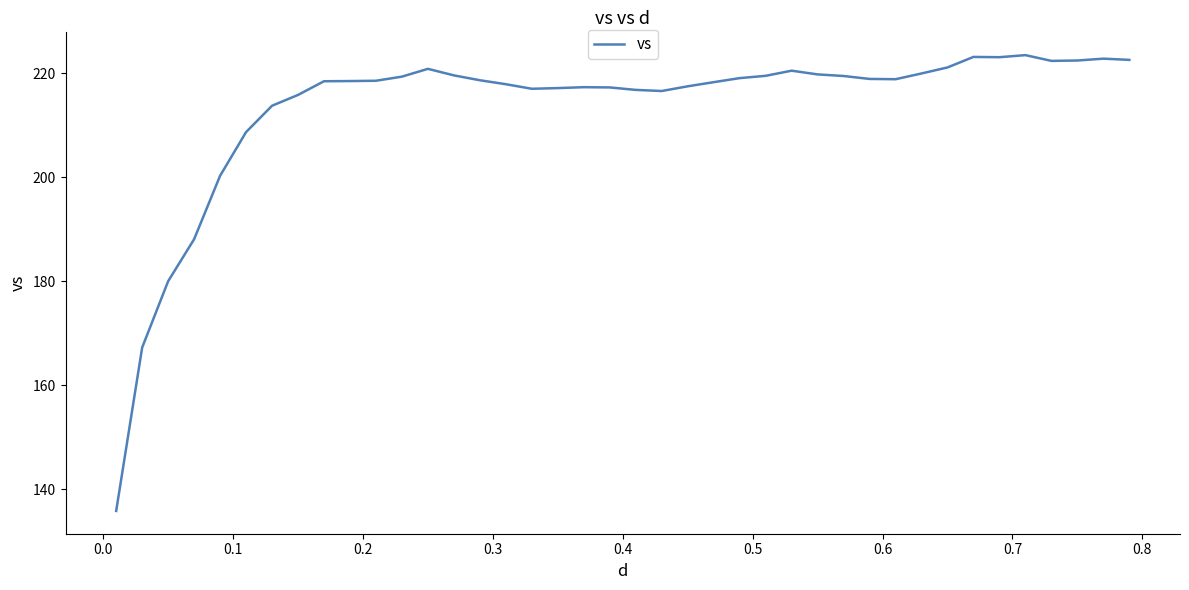

What is the sum of all values?

8537.3